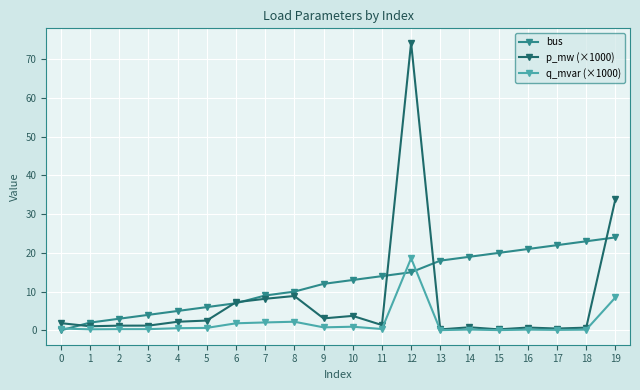

What is the spread (max minus min) of values at 6?

5.4